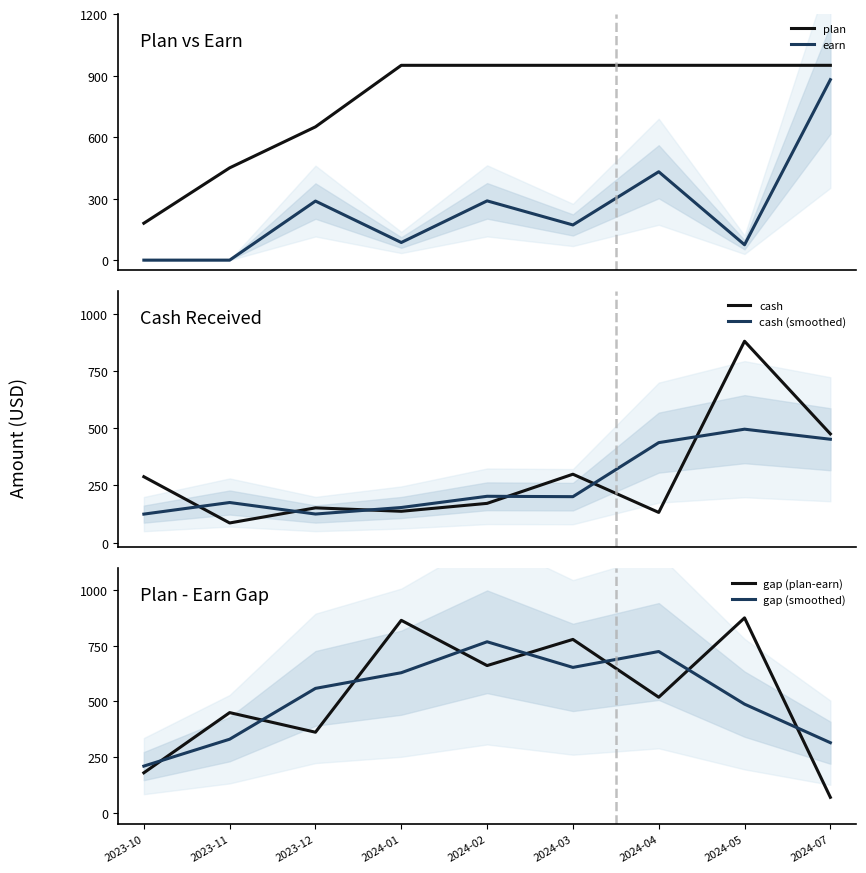

What is the label of the 1st point from the right?

2024-07